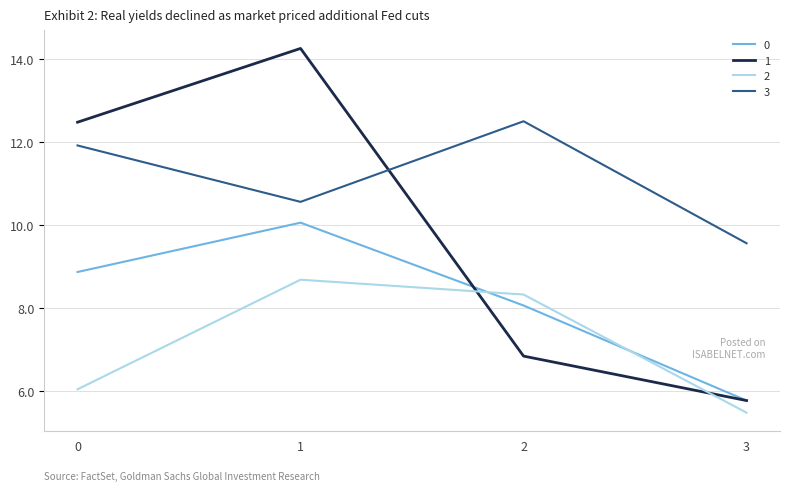

At which category does the chart reach its minimum across all series?

3